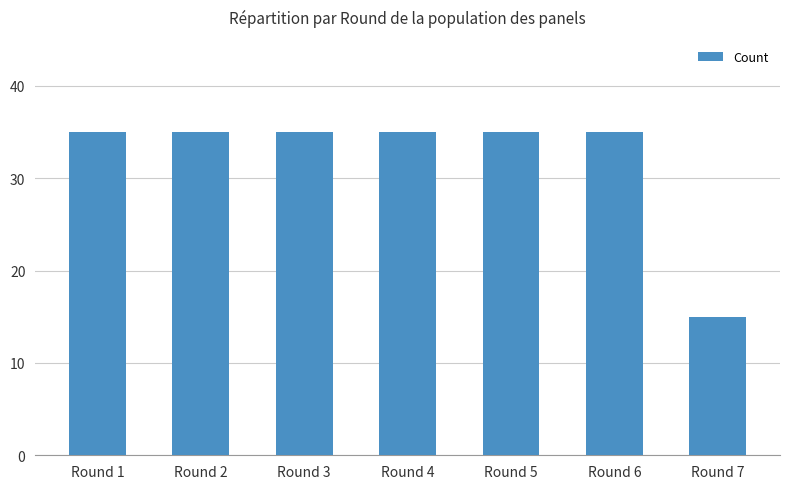

At which category does the chart reach its minimum across all series?

Round 7